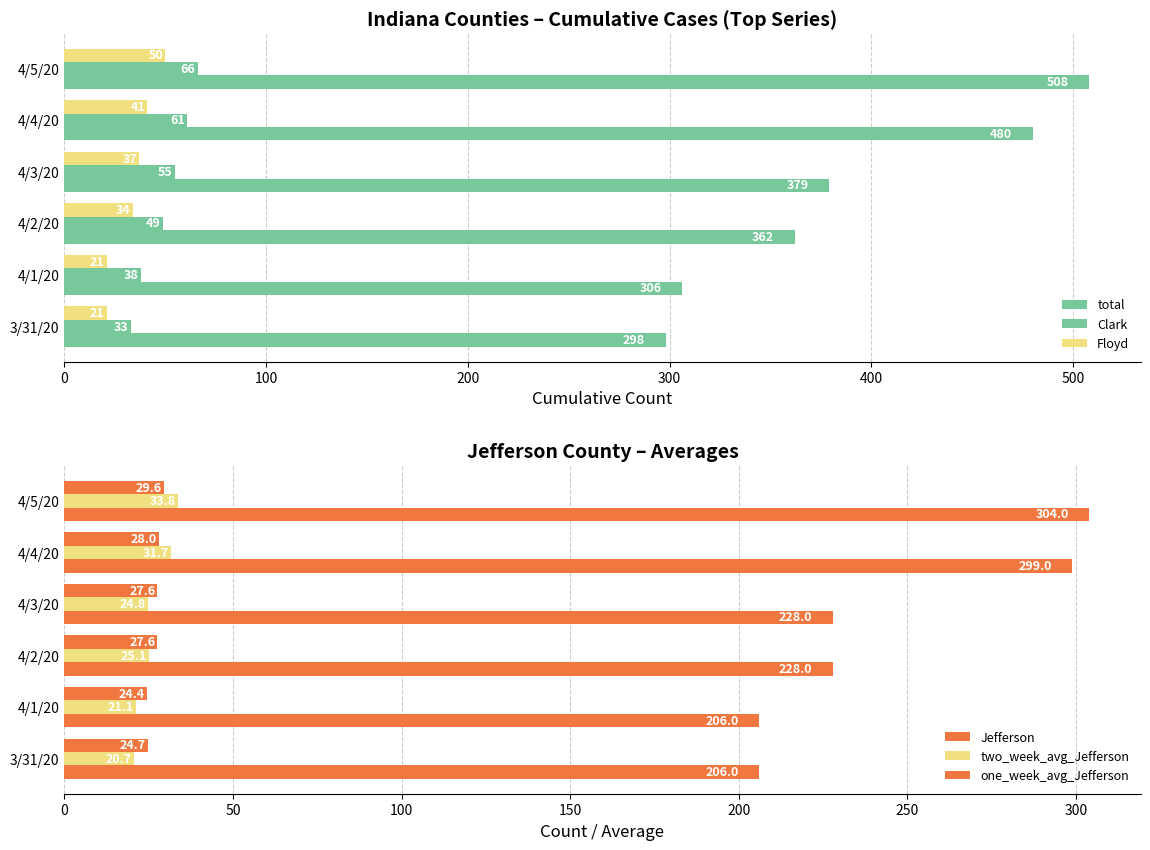

At how many categories does at least one series exceed 392?

2